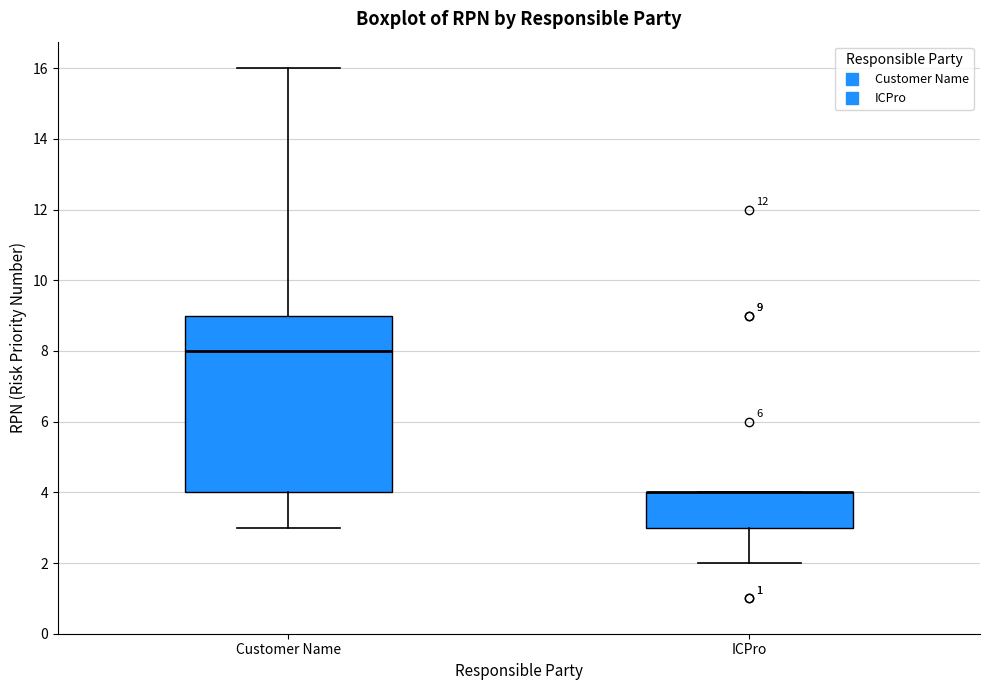

Which box is the tallest, from its lower edge to its upper edge?

Customer Name